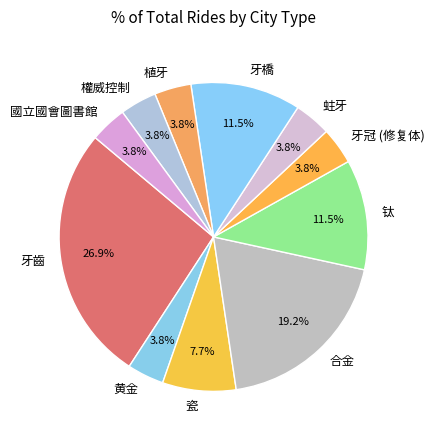

Which has a higher value, 牙齒 or 牙橋?

牙齒